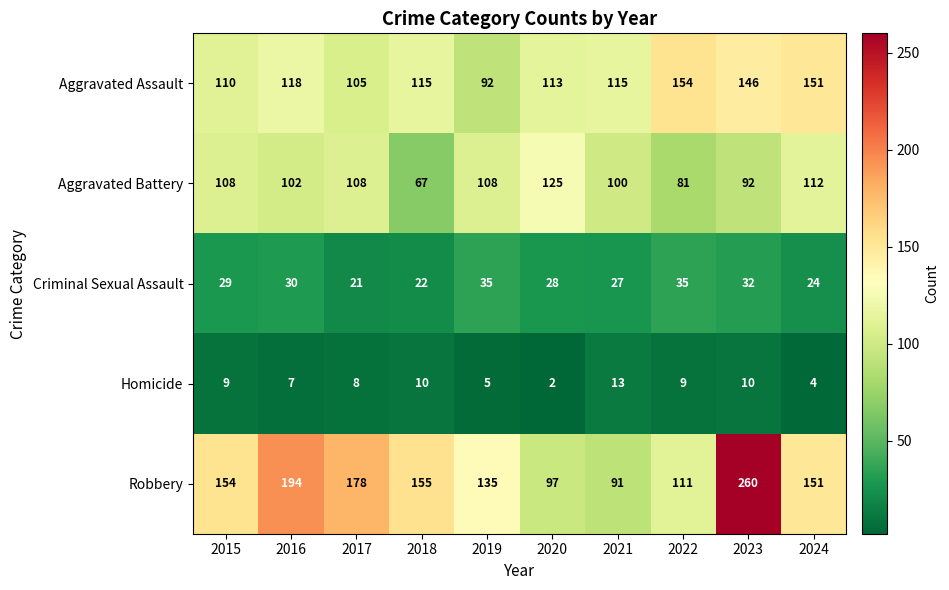

Which series has the largest total across all categories?

Robbery